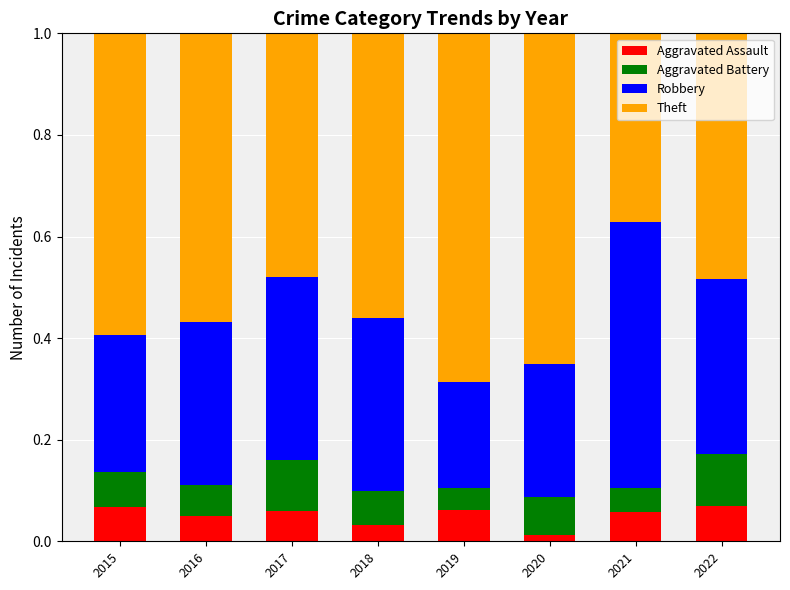

What is the total value across all series at 2015?

1.0